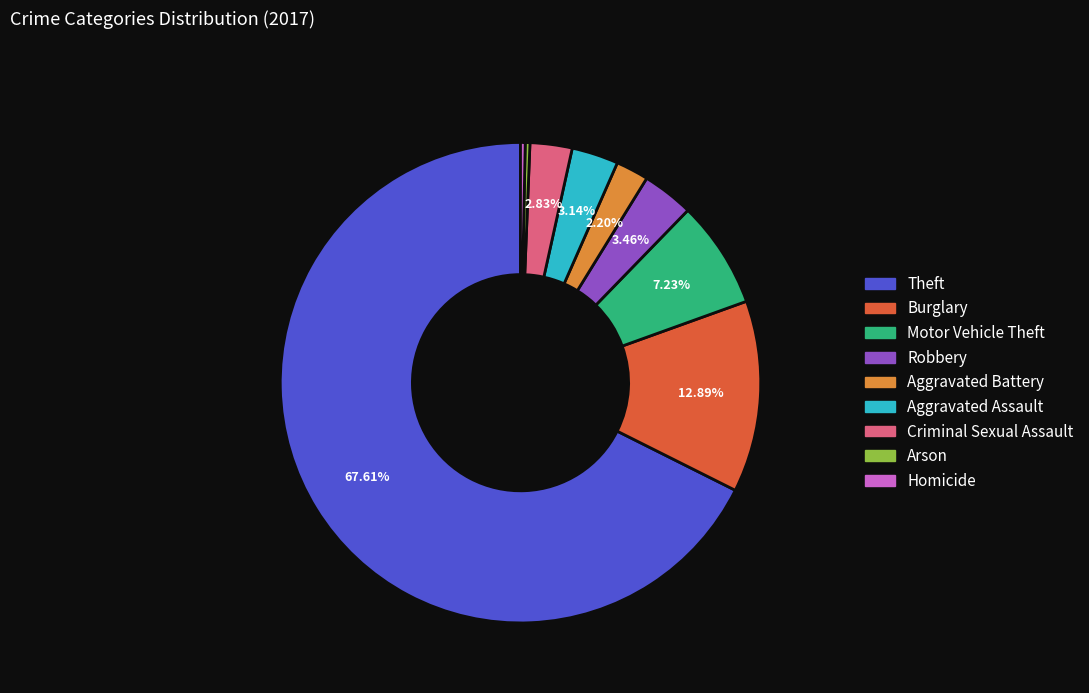

The Motor Vehicle Theft slice represents 19% of the pie. True or false?

False